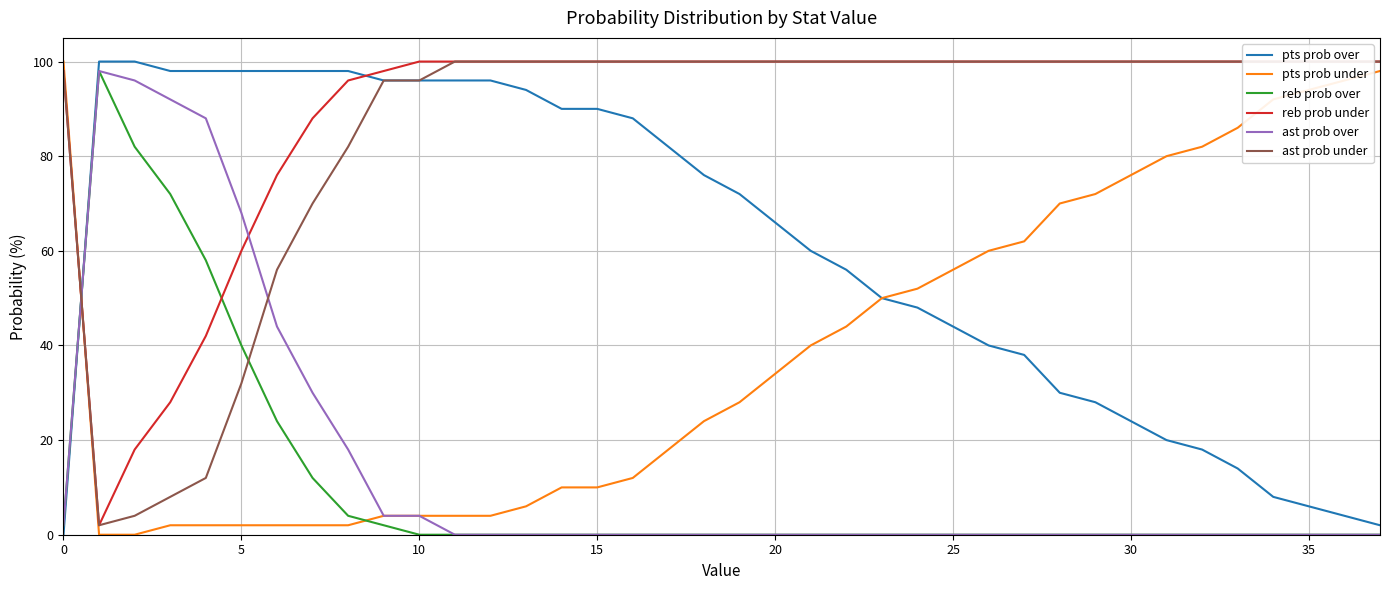

What is the sum of all reb prob under values?

3406